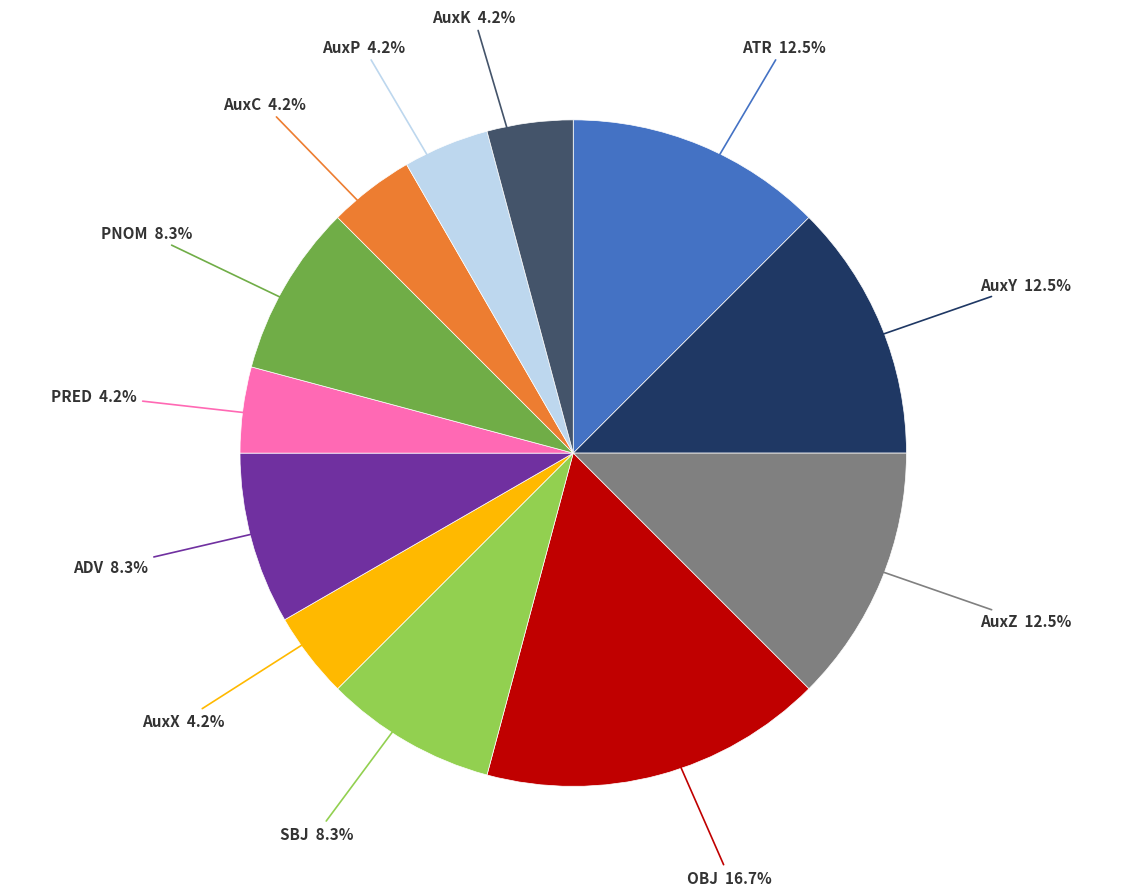

Does any single category account for the majority?

No